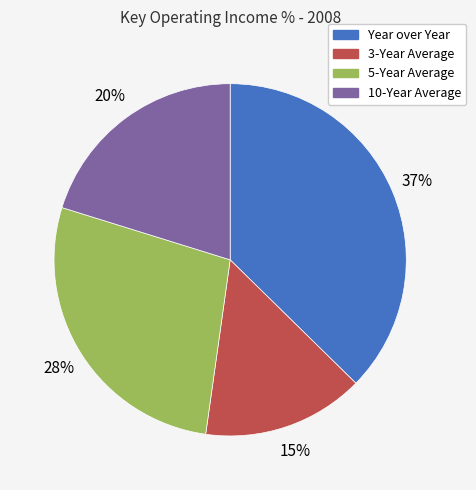

To the nearest percent, what is the difference between the largest and smallest slice percentages?

22%